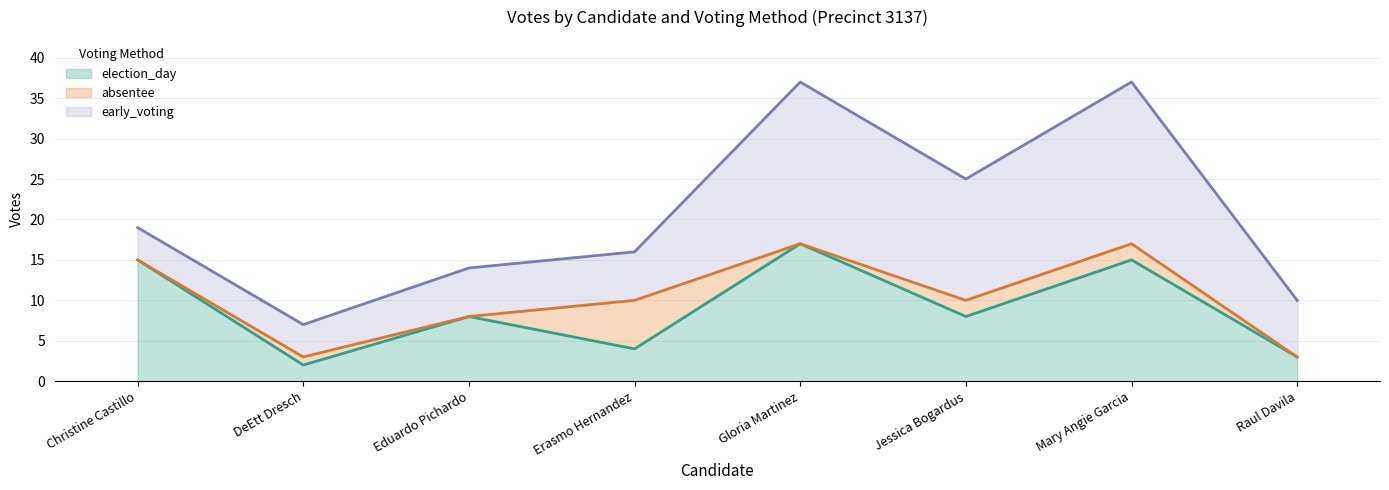

Which series has the largest range (max minus min)?

early_voting